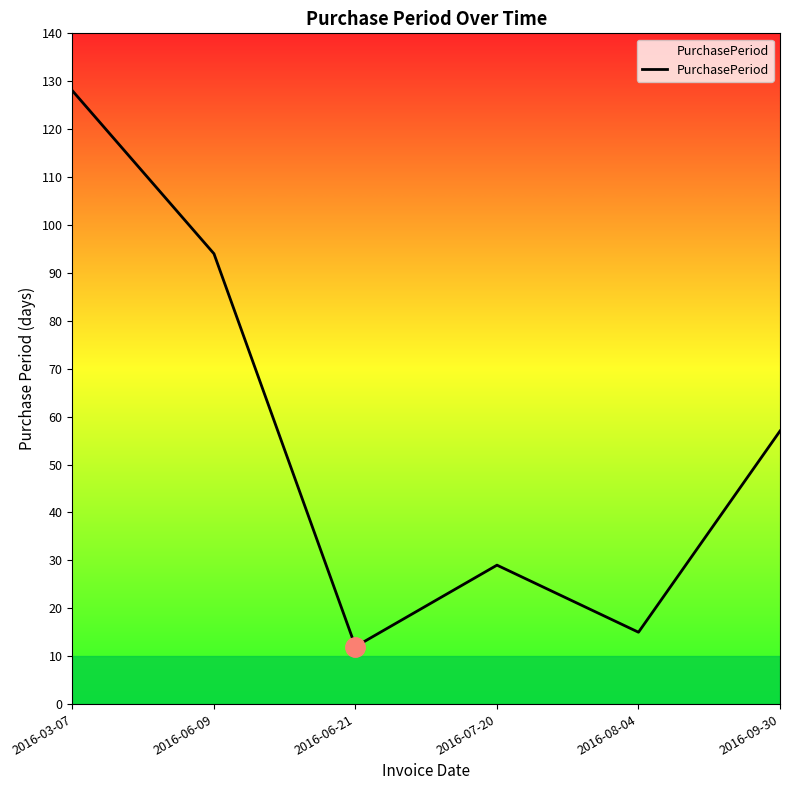

What is the smallest value displayed?

12